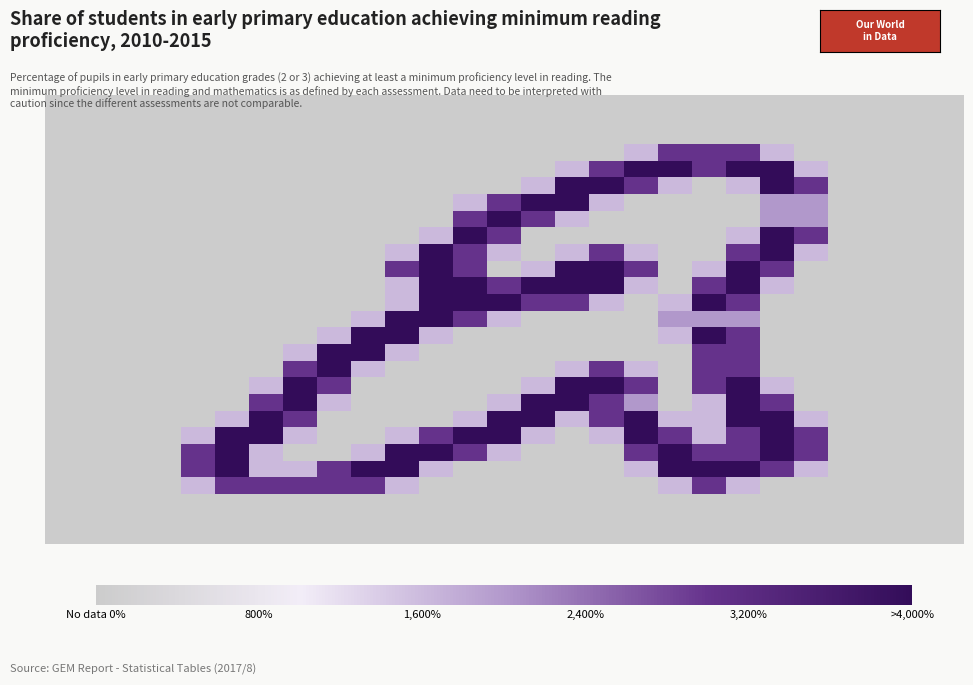

Count the number of data series in this chart.

27